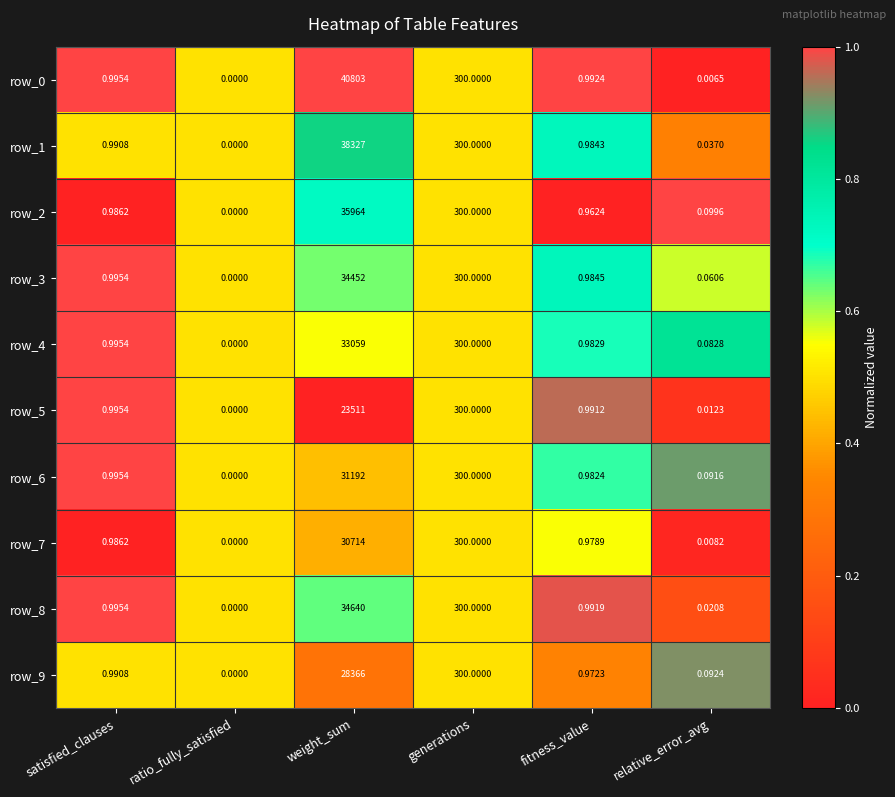

What is the sum of all row_1 values?

38629.0